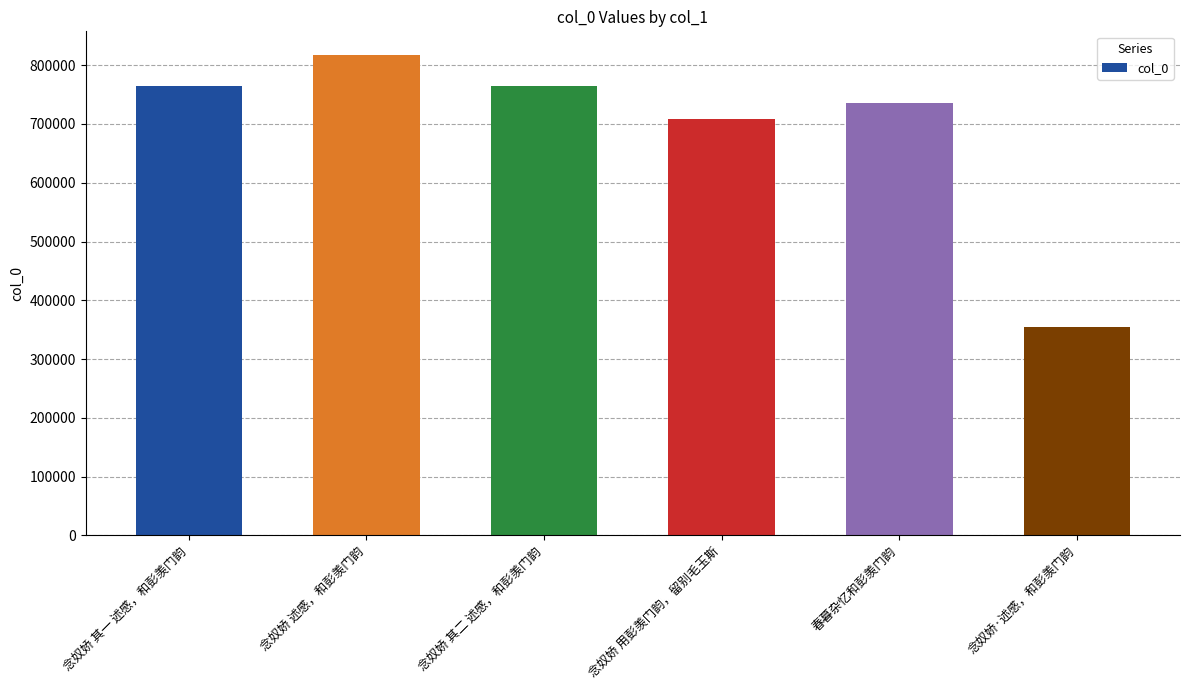

The value at 念奴娇 述感，和彭羡门韵 is 816785. True or false?

True